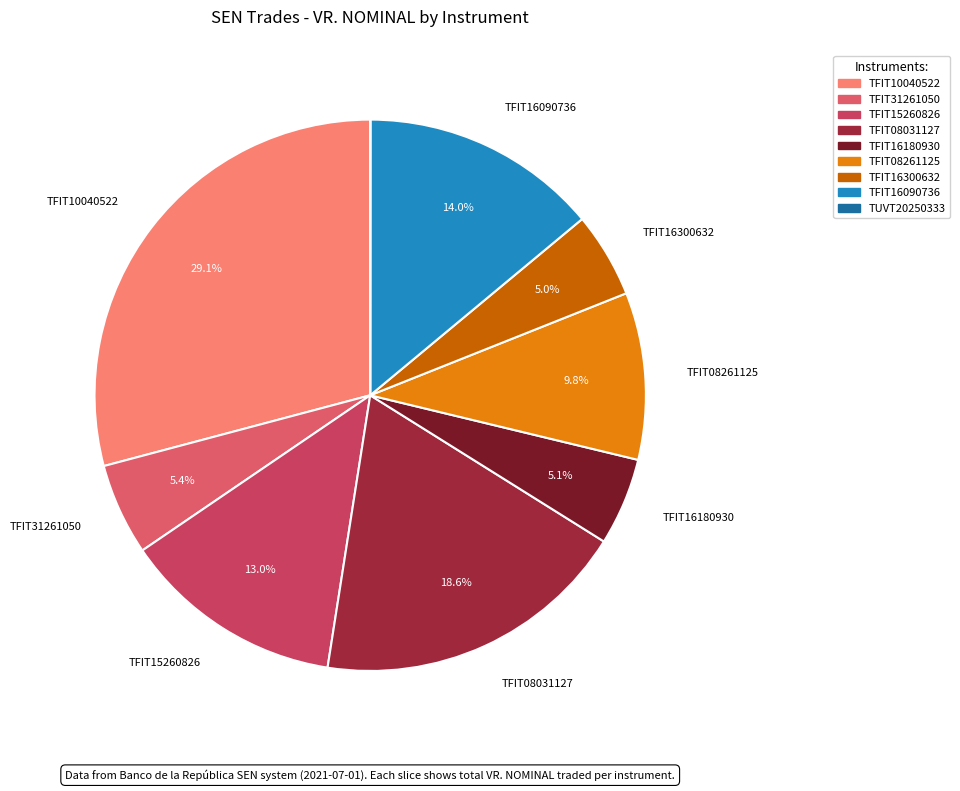

True or false: TFIT31261050 accounts for 5% of the total.

True